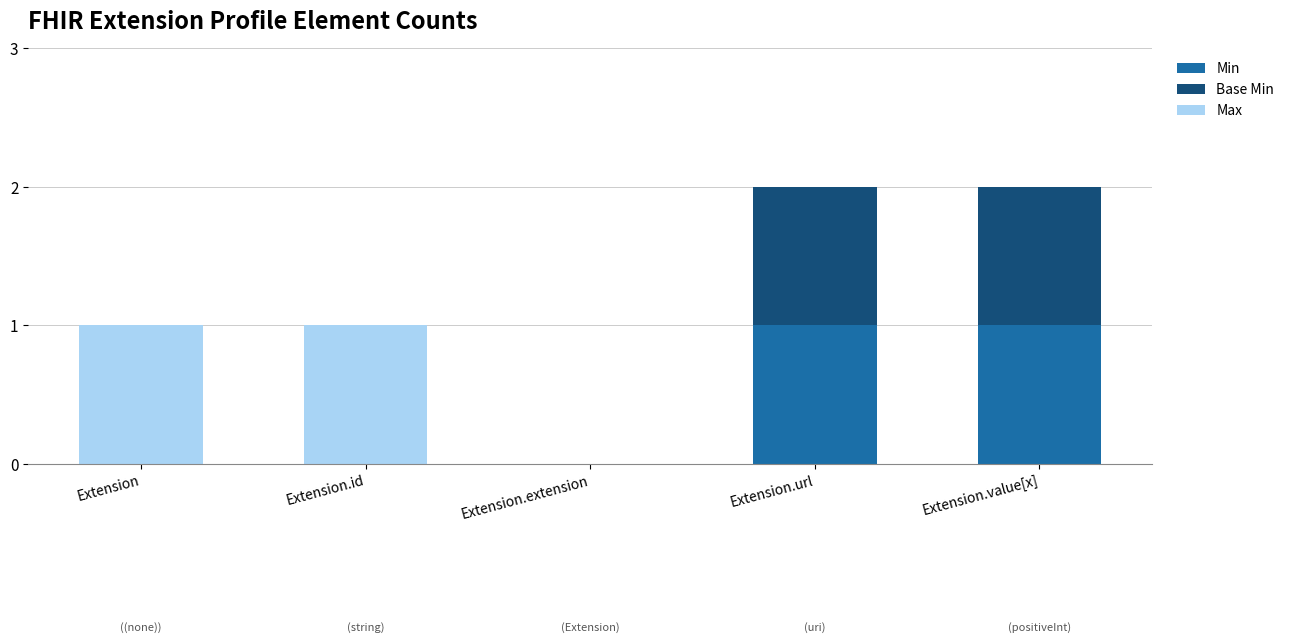

Does the chart contain stacked bars?

Yes